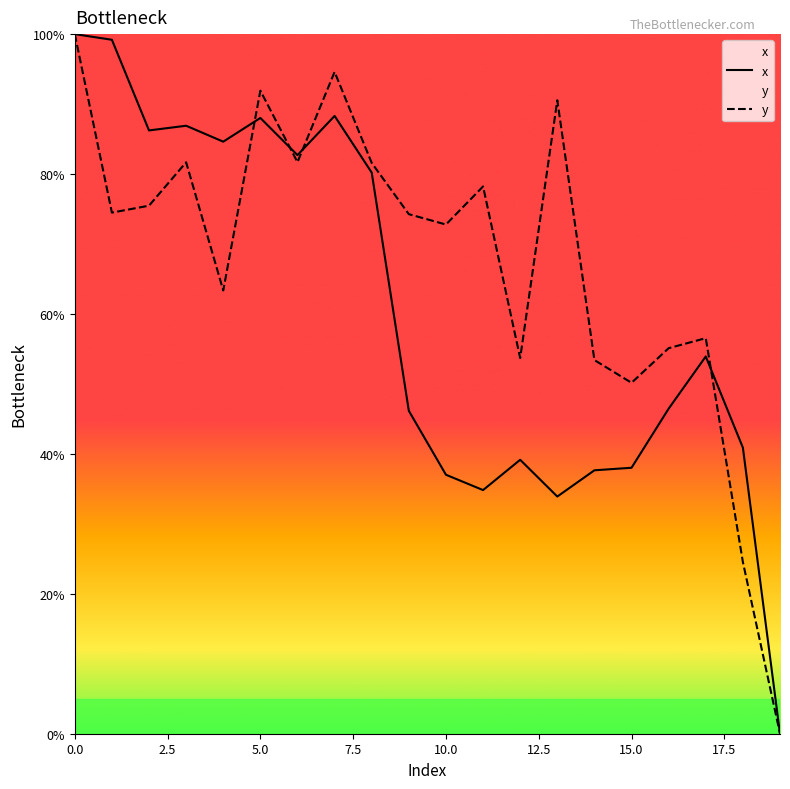

What is the difference between the highest and lowest values at 15.0?

12.1